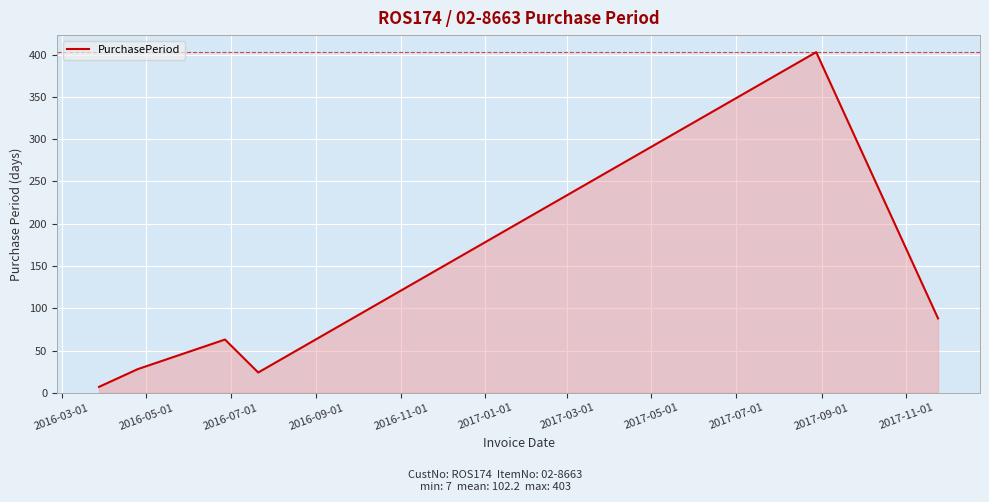

Reading left to right, transcribe all the data shown in this chart.

7	28	63	24	403	88